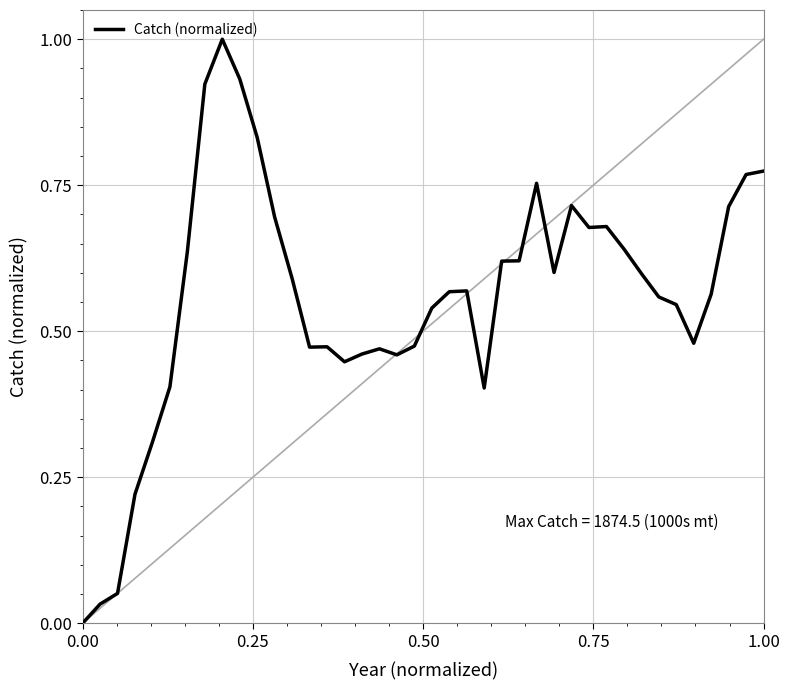

What is the difference between the maximum and minimum values?

1.0